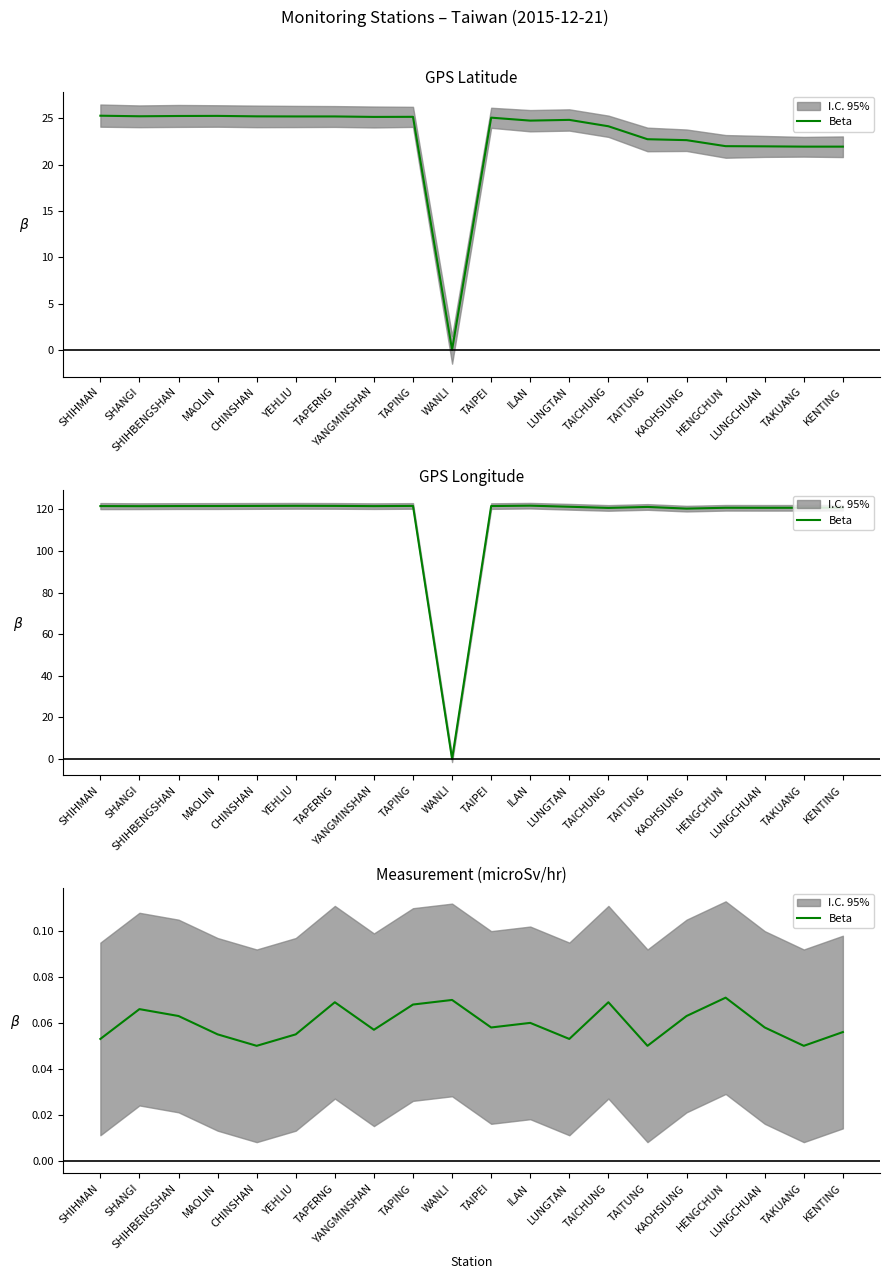

What is the average value?

0.1